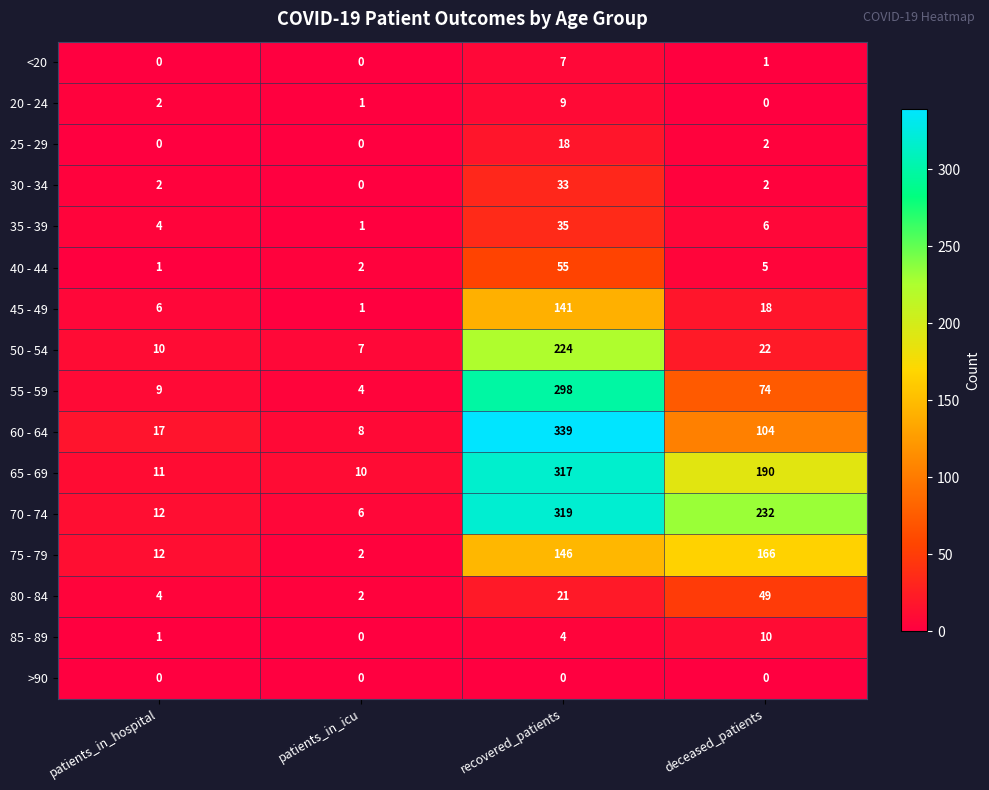

At which category is the sum across all series the highest?

recovered_patients